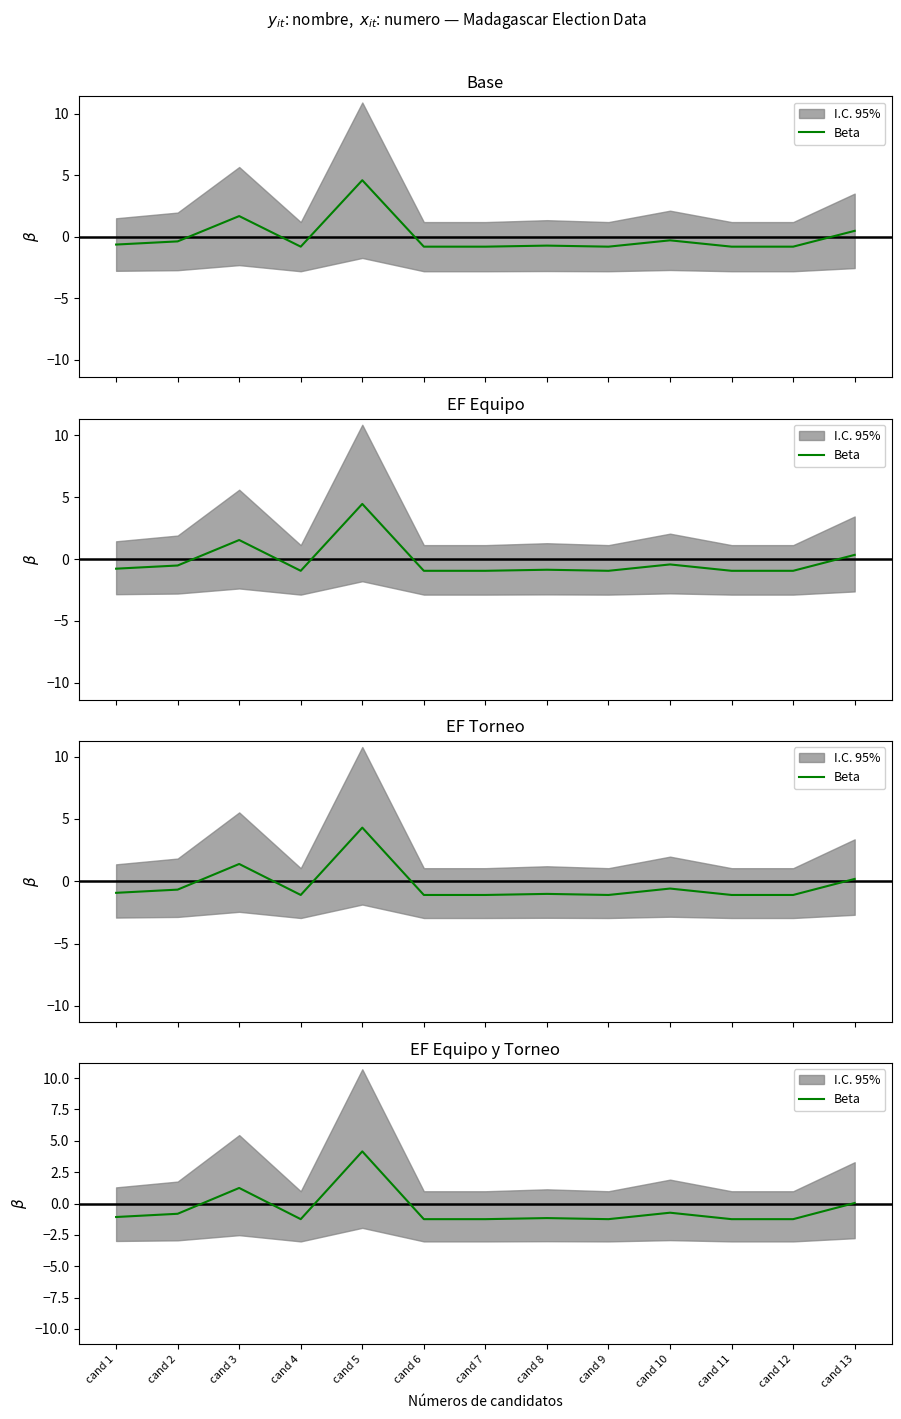

How many lines are shown in the chart?

1